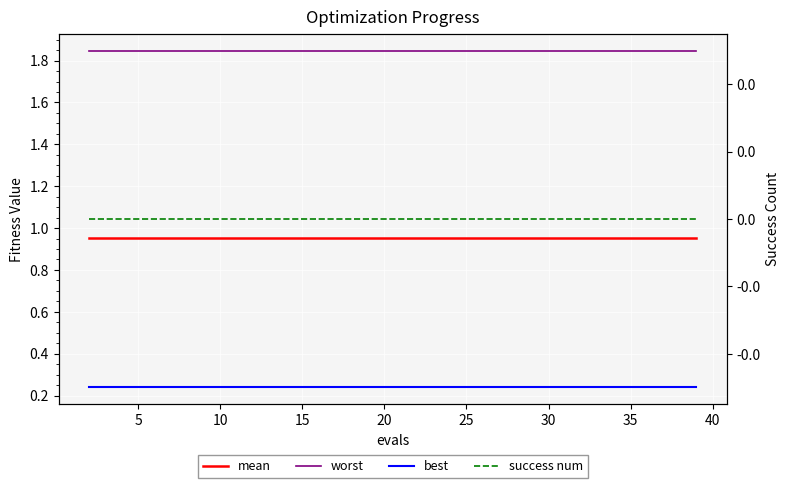

Is this an area chart (filled region under the line)?

No